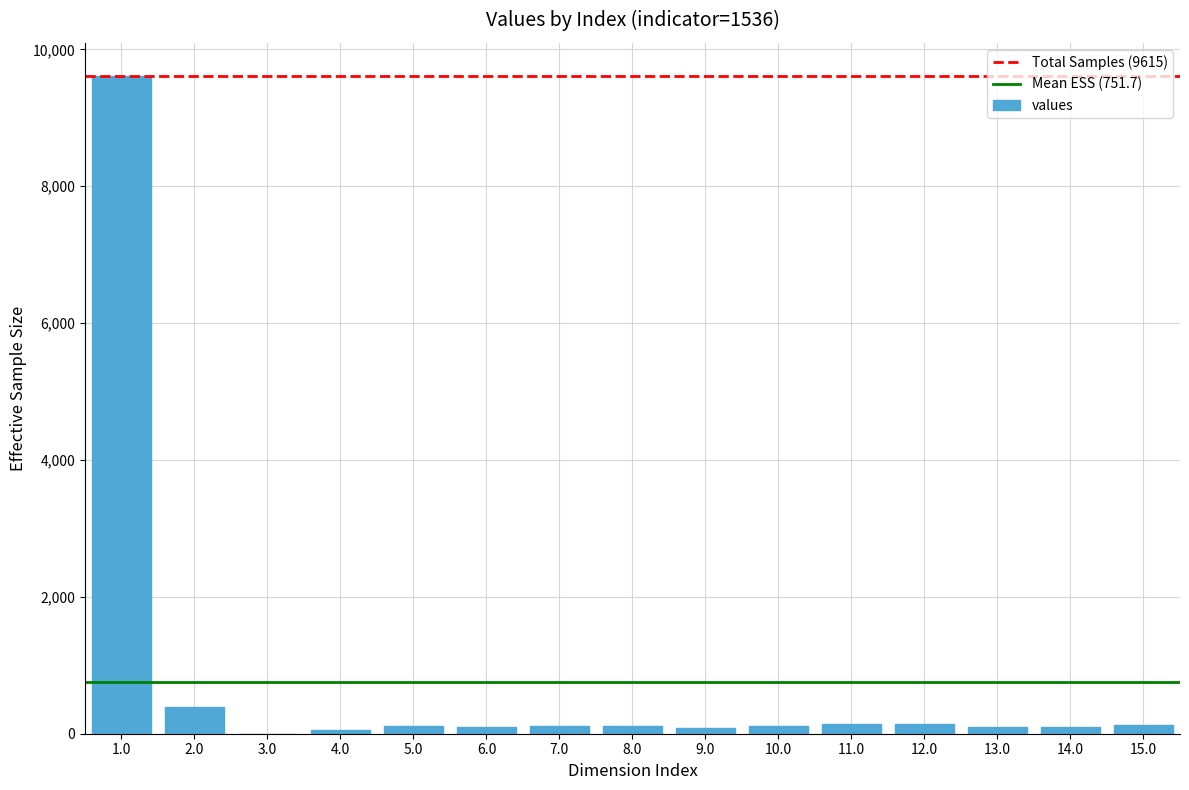

Count the number of categories in the chart.

15